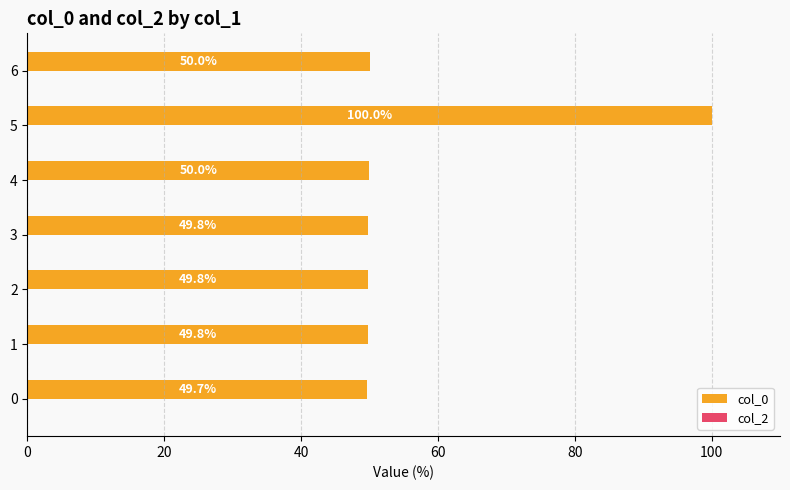

What is the change in value from 3 to 6?

+0.2